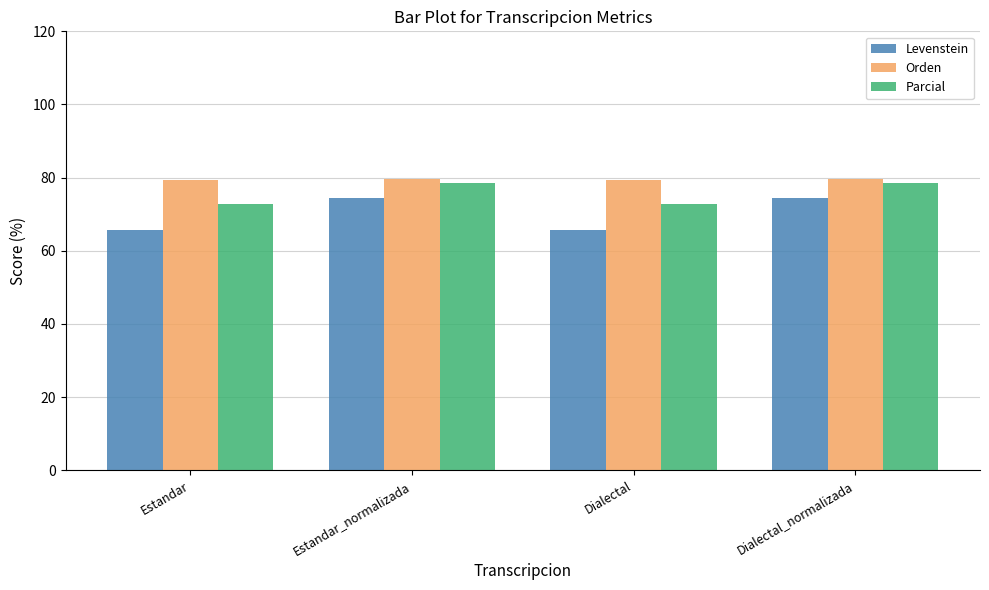

What is the difference between the maximum and minimum values in the Levenstein series?

8.8